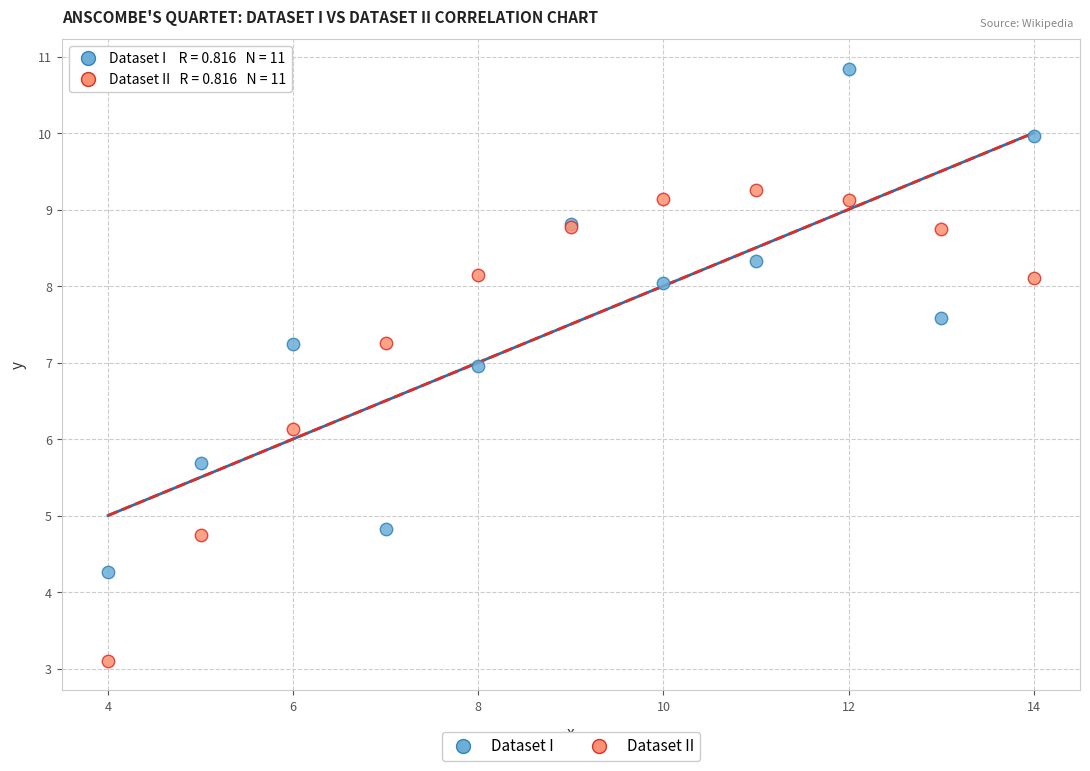

Across all series, what Y value is closest to 6?

6.1